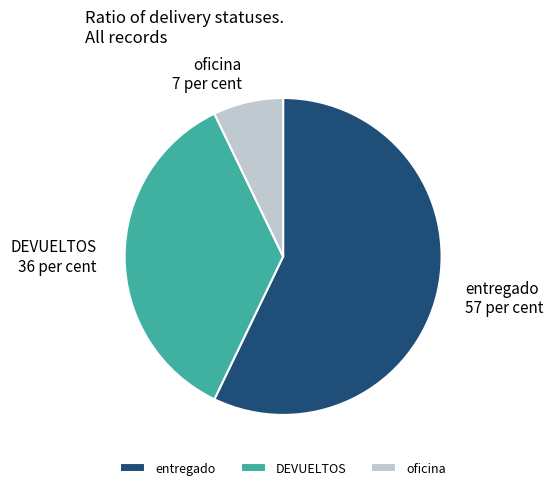

Which has a higher value, oficina or DEVUELTOS?

DEVUELTOS